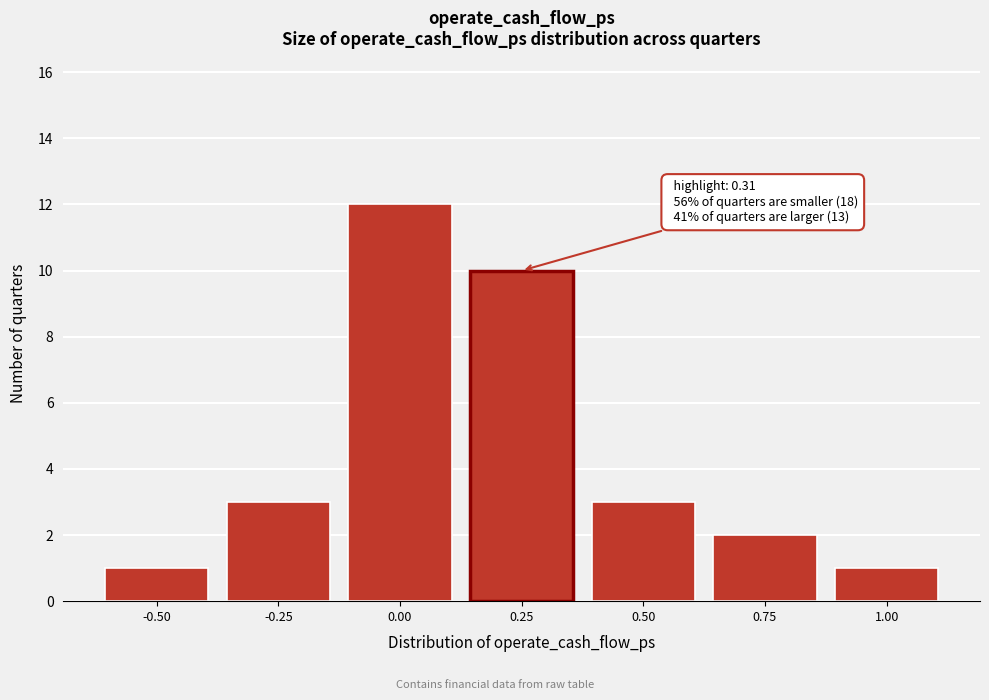

Reading left to right, what are all the values shown in this chart?

-0.50=1	-0.25=3	0.00=12	0.25=10	0.50=3	0.75=2	1.00=1